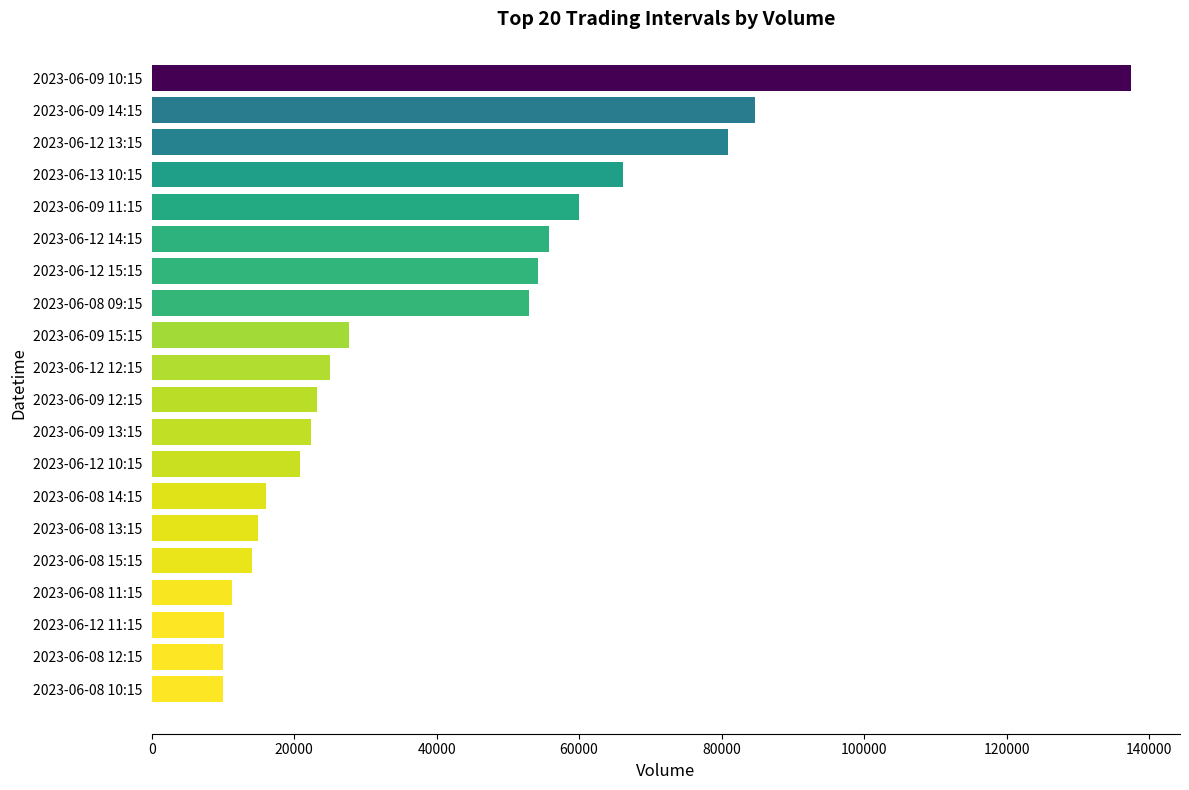

What is the ratio of the value at 2023-06-12 12:15 to the value at 2023-06-08 13:15?

1.7